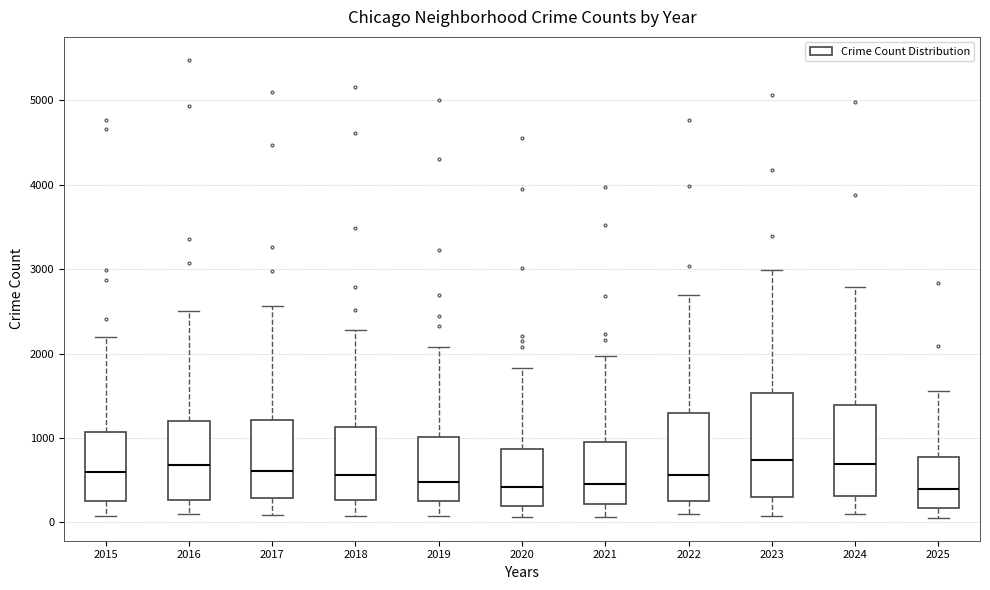

Reading left to right, transcribe this box plot: for each box, give where its median line is, the range the box spans, and where its two whiskers end, as read against the y-axis. The values are not printed on the chart, so give them approximately, as read against the axis.

2015: median 600, box 300 to 1100, whiskers 100 to 2200
2016: median 700, box 300 to 1200, whiskers 100 to 2500
2017: median 600, box 300 to 1200, whiskers 100 to 2600
2018: median 600, box 300 to 1100, whiskers 100 to 2300
2019: median 500, box 300 to 1000, whiskers 100 to 2100
2020: median 400, box 200 to 900, whiskers 100 to 1800
2021: median 500, box 200 to 900, whiskers 100 to 2000
2022: median 600, box 300 to 1300, whiskers 100 to 2700
2023: median 700, box 300 to 1500, whiskers 100 to 3000
2024: median 700, box 300 to 1400, whiskers 100 to 2800
2025: median 400, box 200 to 800, whiskers 100 to 1600